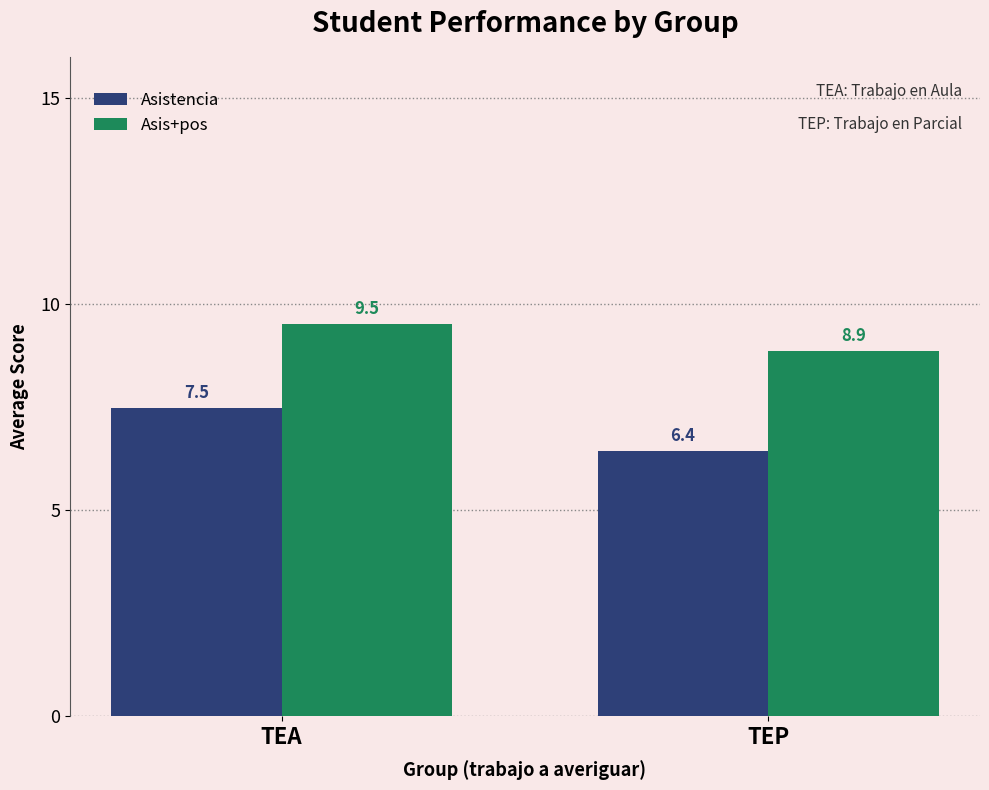

At how many categories does at least one series exceed 7?

2